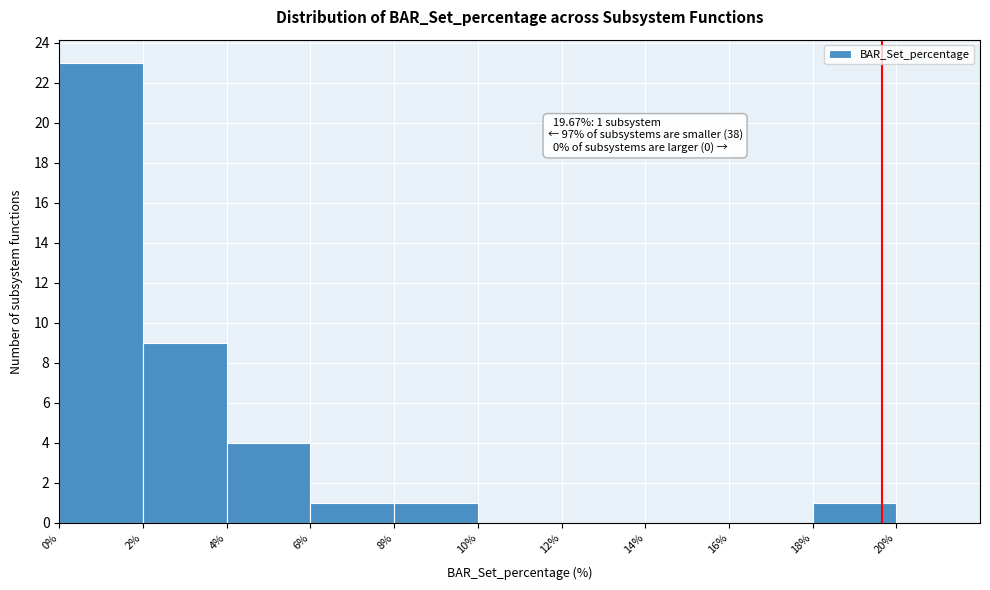

Which range on the x-axis has the tallest bar?

0% to 2%